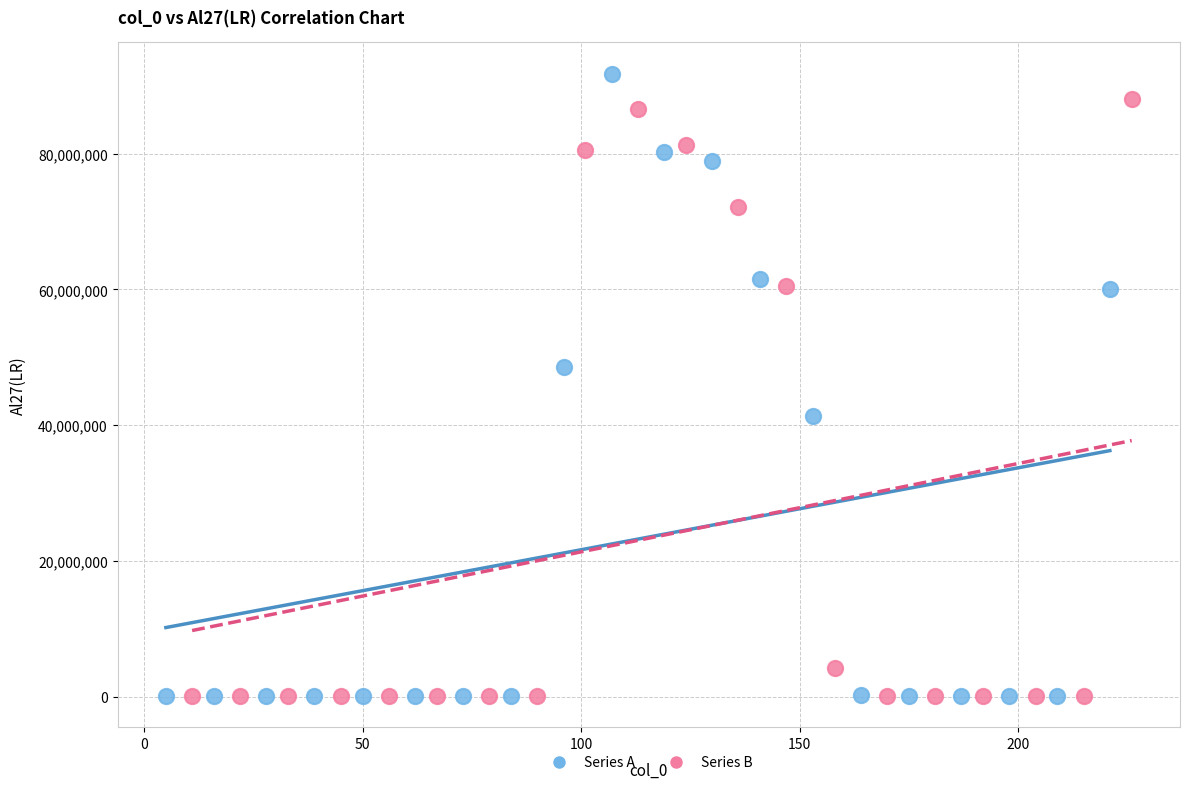

What are all the series names shown in the legend?

Series A, Series B